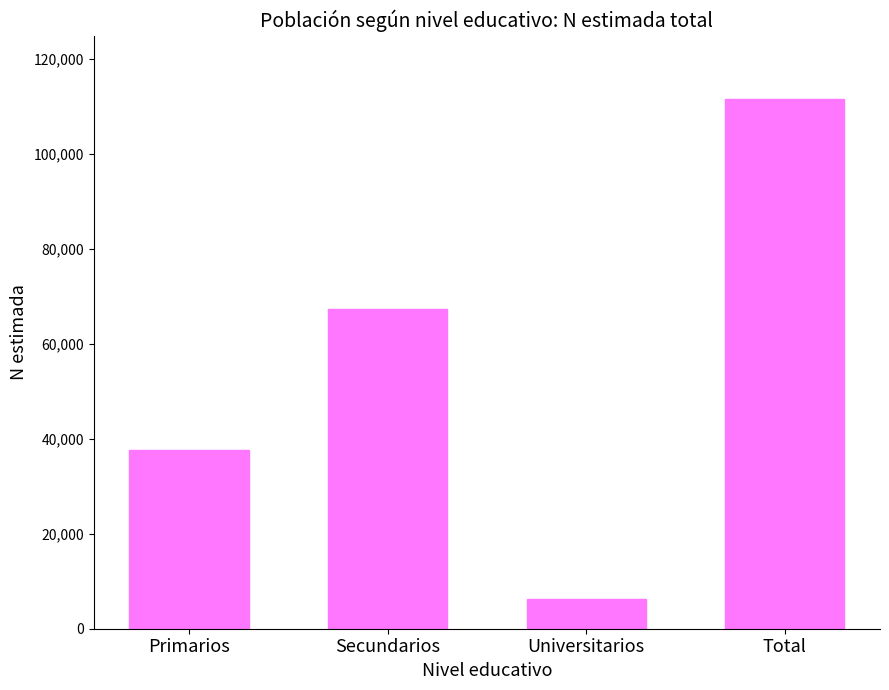

Approximately how many times larger is the value at Universitarios compared to Total?

0.1